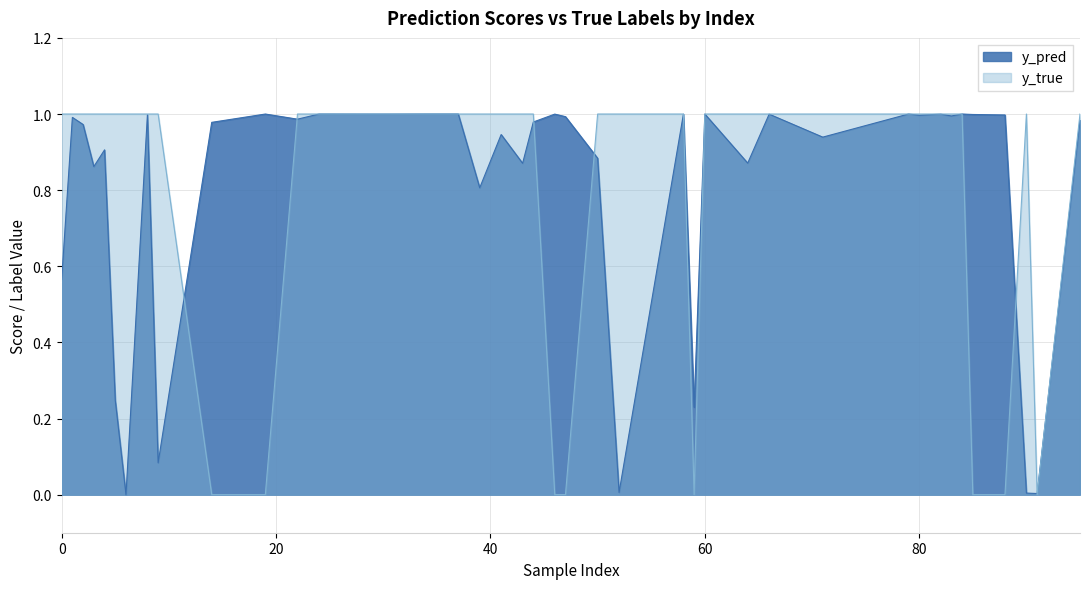

List the series in order of their overall mean, lowest first.

y_true, y_pred